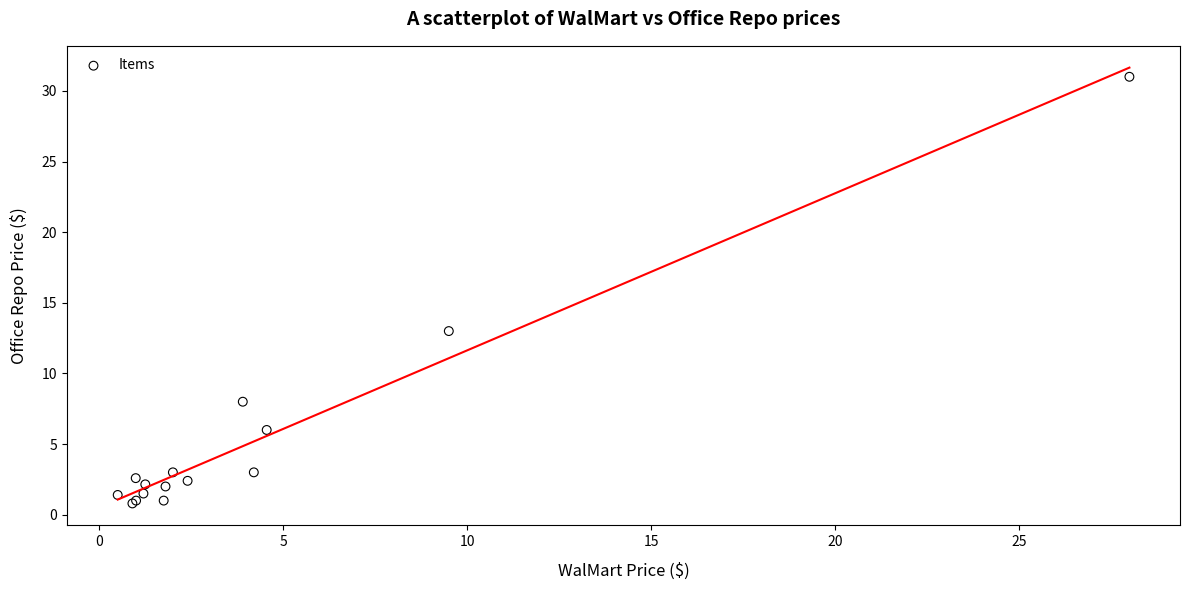

What Y value in the scatter plot is closest to 15?

13.0